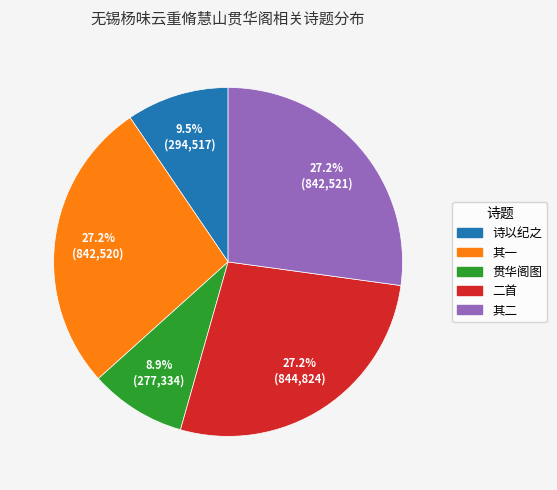

Is there a majority slice in this chart?

No